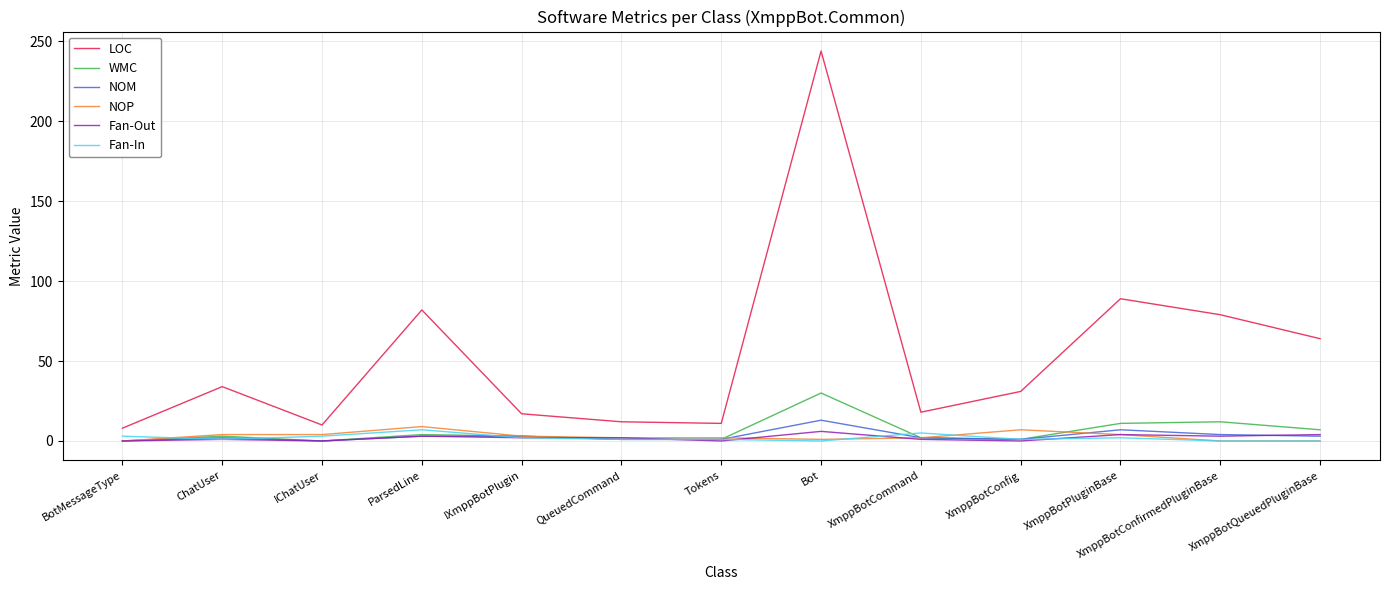

What is the greatest value displayed?

244